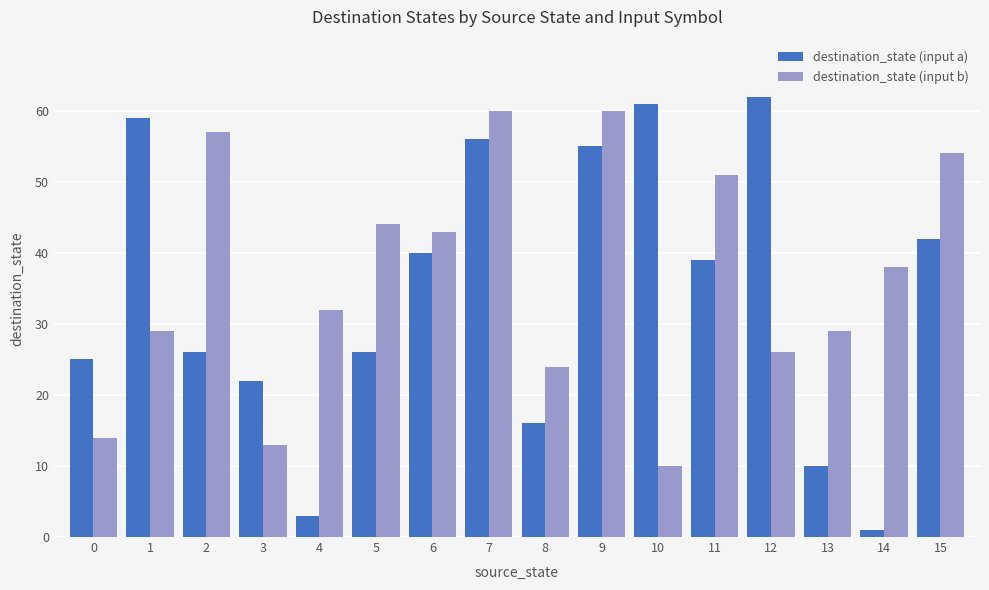

How many data points in destination_state (input a) are less than 39?

8